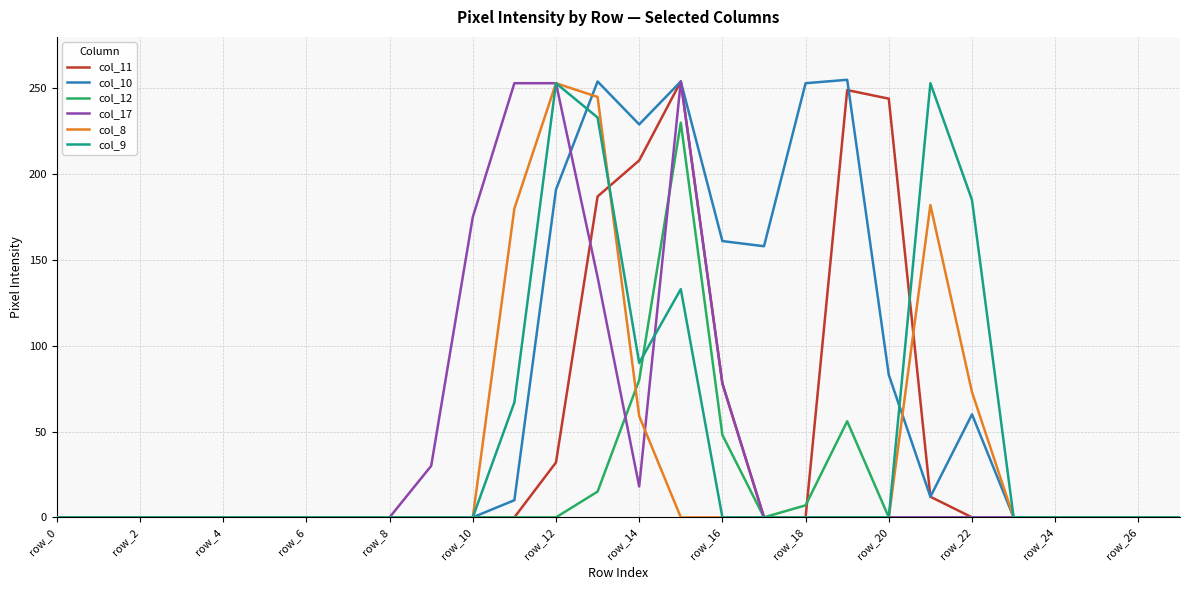

Which series has the largest total across all categories?

col_10